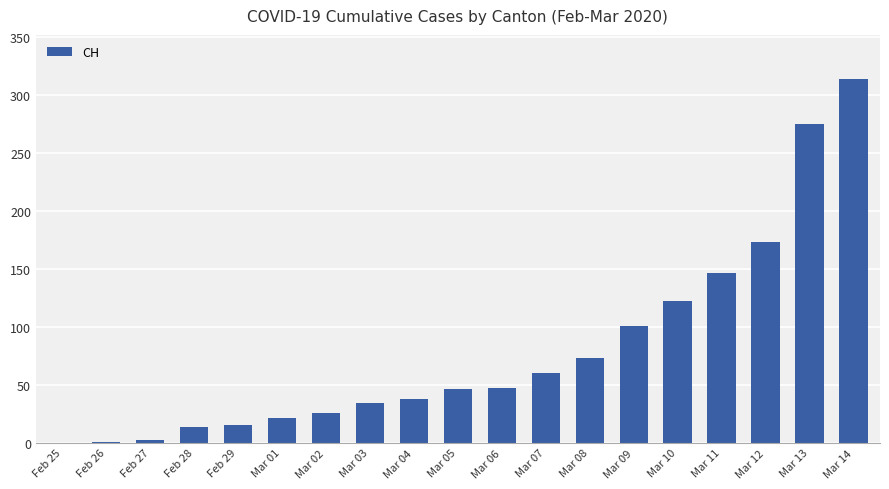

Between Mar 11 and Feb 29, which is larger?

Mar 11